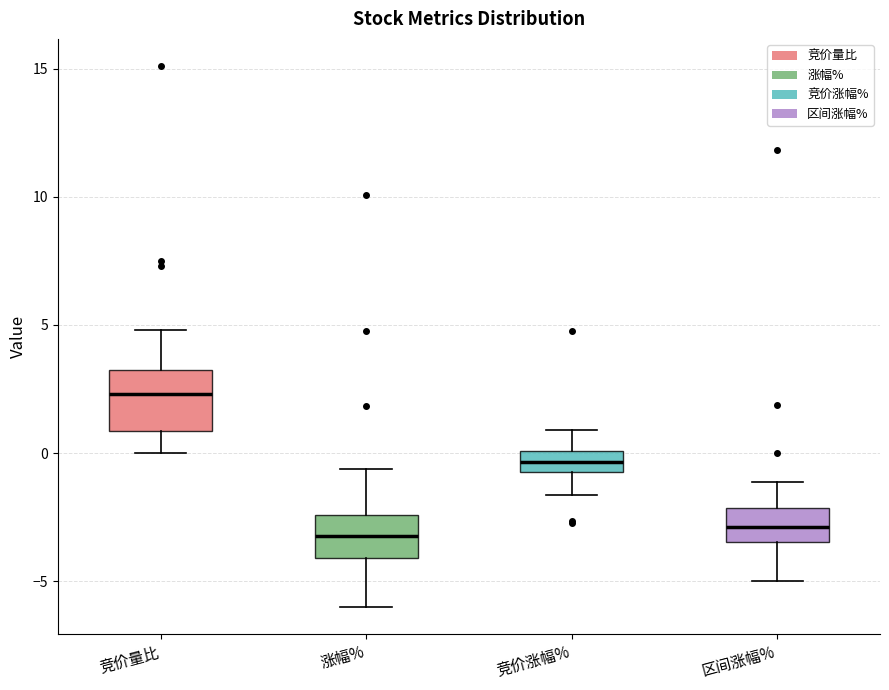

Reading left to right, transcribe this box plot: for each box, give where its median line is, the range the box spans, and where its two whiskers end, as read against the y-axis. The values are not printed on the chart, so give them approximately, as read against the axis.

竞价量比: median 2.5, box 1.0 to 3.5, whiskers 0.0 to 5.0
涨幅%: median -3.0, box -4.0 to -2.5, whiskers -6.0 to -0.5
竞价涨幅%: median -0.5 (inside the box), box -0.5 to 0.0, whiskers -1.5 to 1.0
区间涨幅%: median -3.0, box -3.5 to -2.0, whiskers -5.0 to -1.0